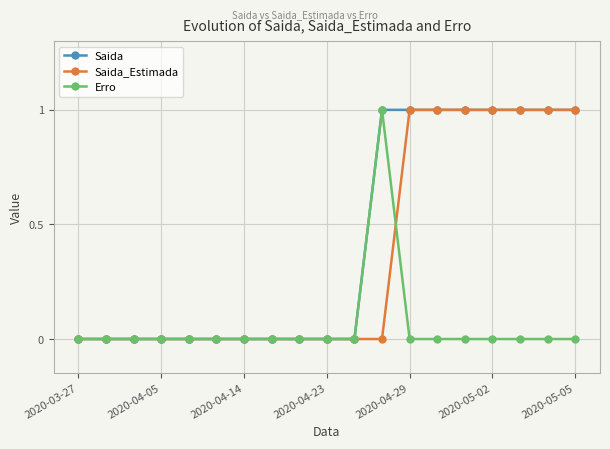

True or false: Erro and Saida_Estimada intersect in this chart.

True